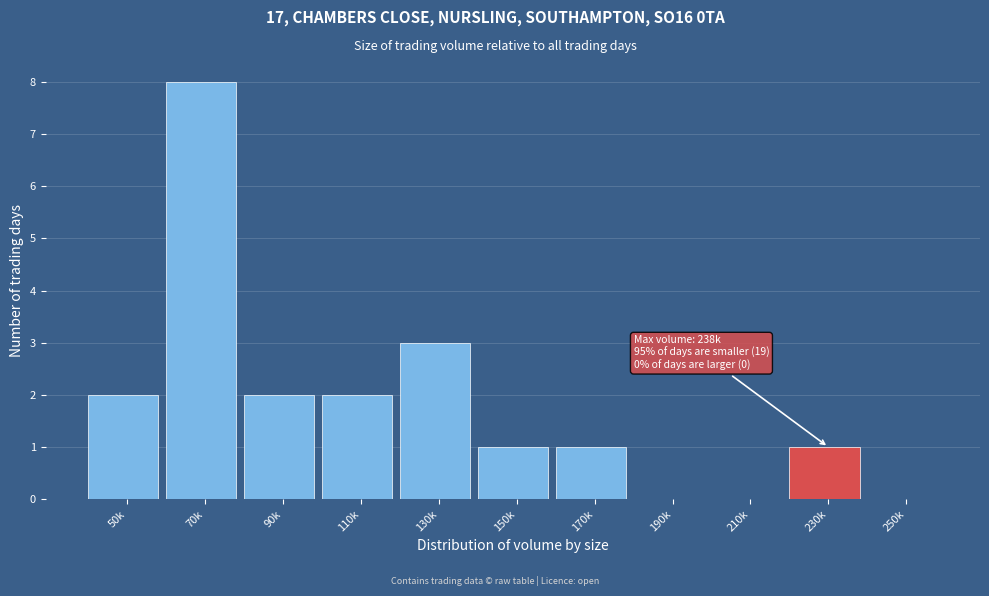

Reading left to right, transcribe all the data shown in this chart.

50k=2	70k=8	90k=2	110k=2	130k=3	150k=1	170k=1	190k=0	210k=0	230k=1	250k=0